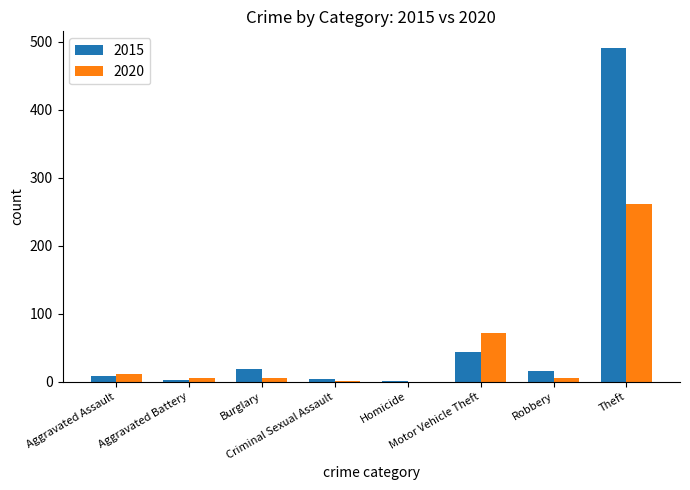

What is the spread (max minus min) of values at Theft?

230